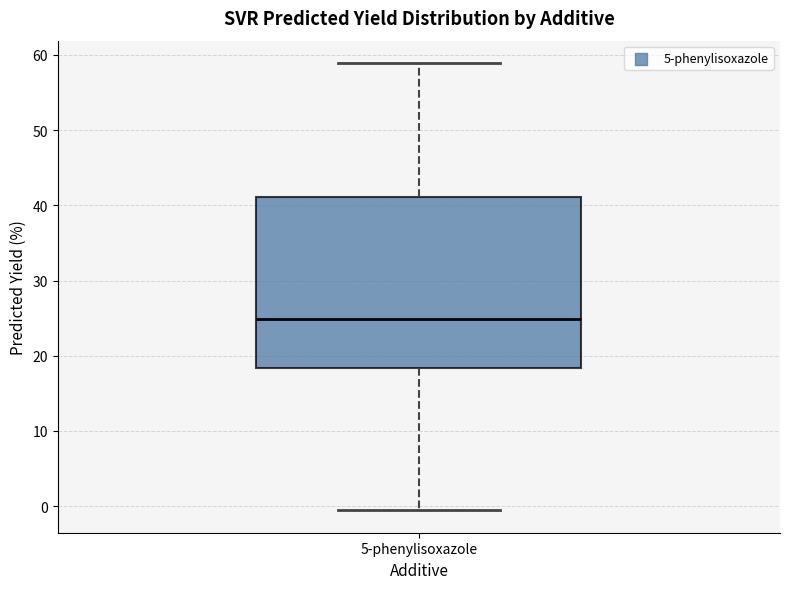

Read this box plot against the y-axis: the position of the median line, the range covered by the box, and the ends of both whiskers. The values are not printed on the chart, so give them approximately, as read against the axis.

median 25, box 18 to 41, whiskers -1 to 59